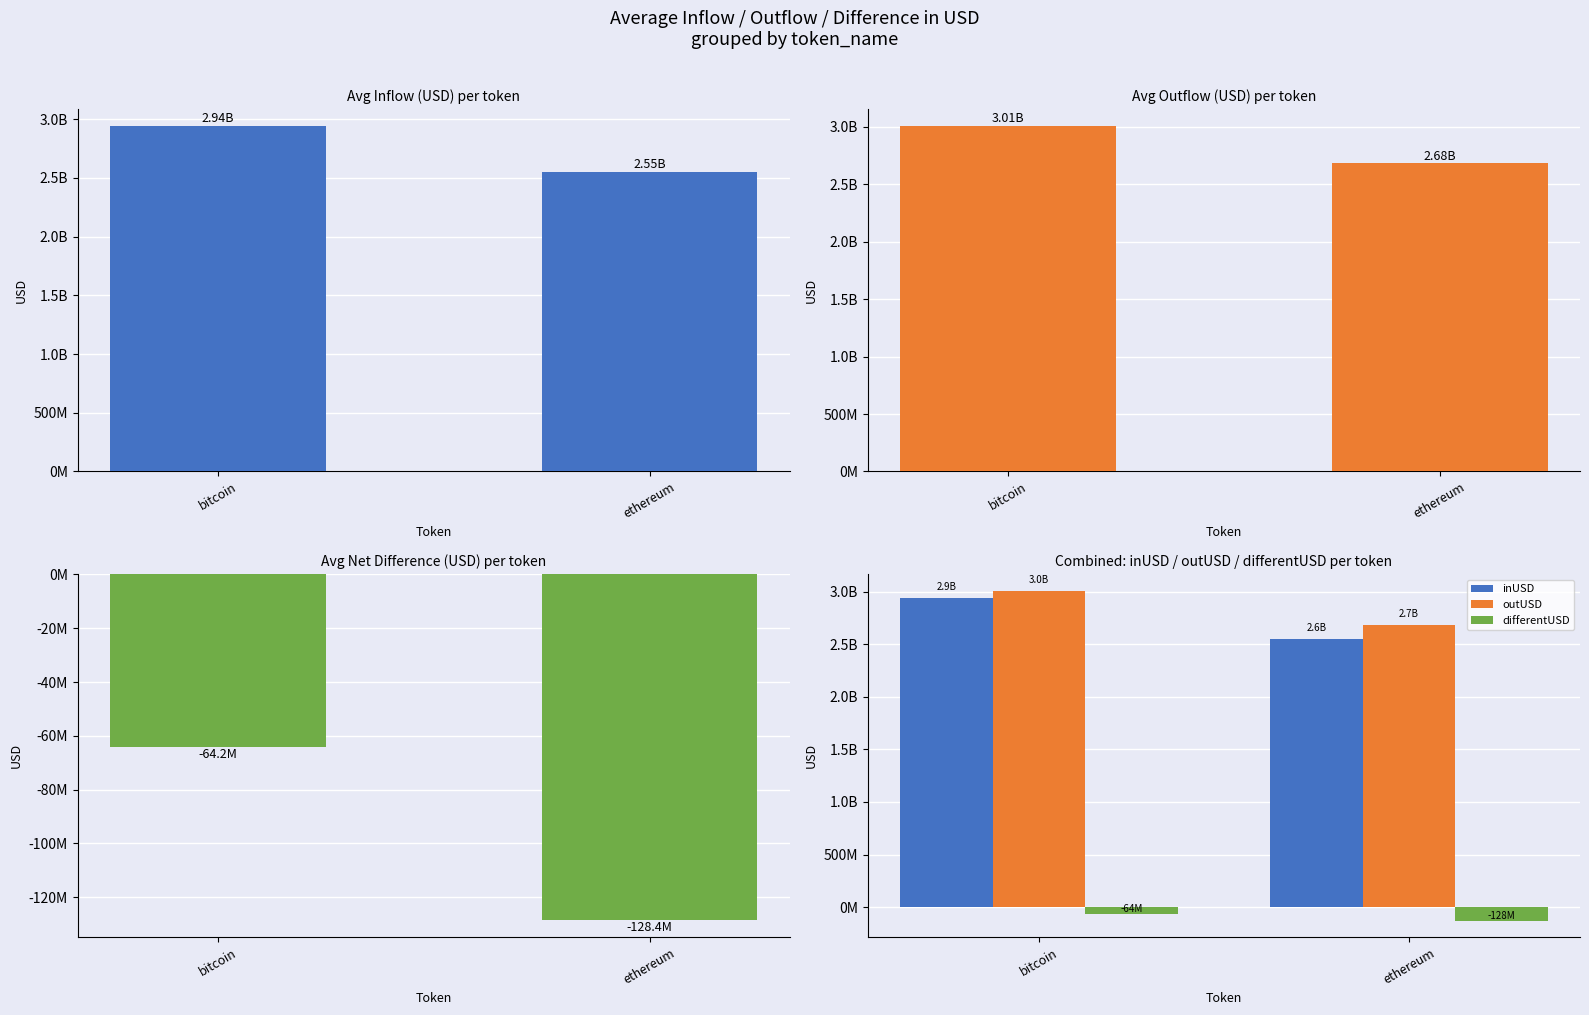

How many categories are shown in the chart?

2